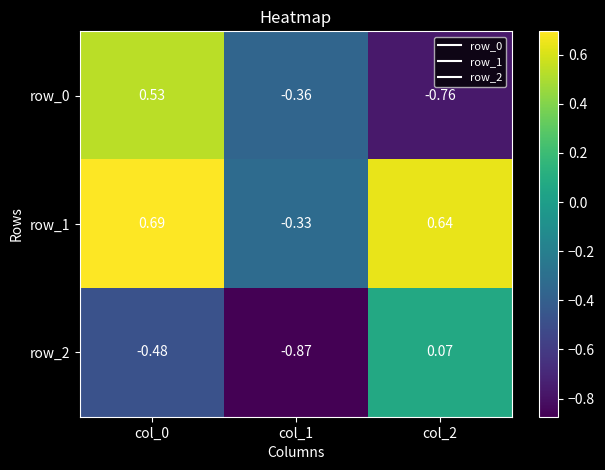

Is the value of row_0 at col_1 greater than the value of row_2 at col_0?

Yes